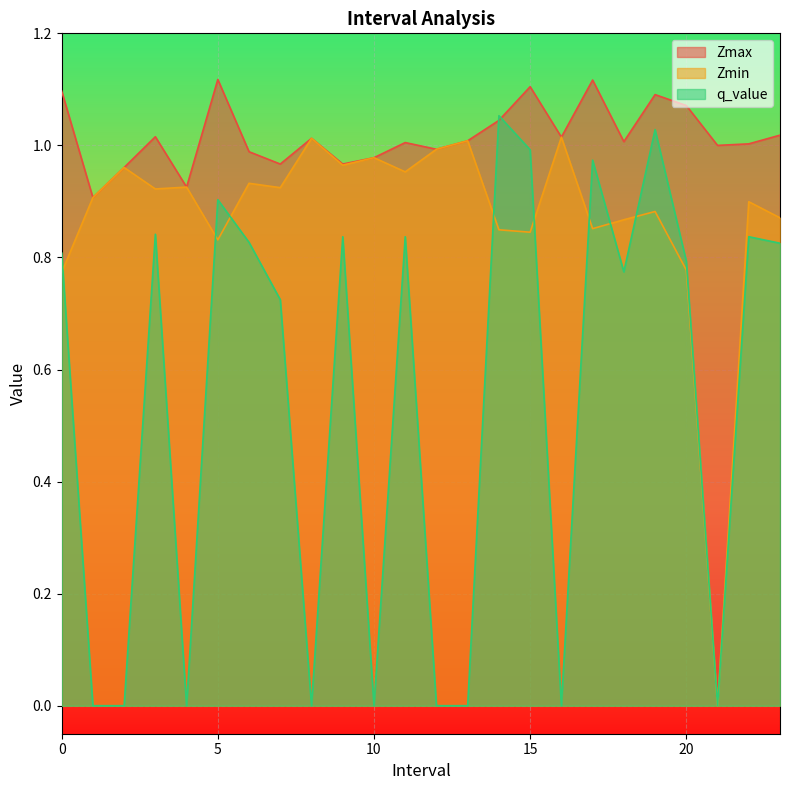

Where is Zmax nearest to the value 1?

21.0